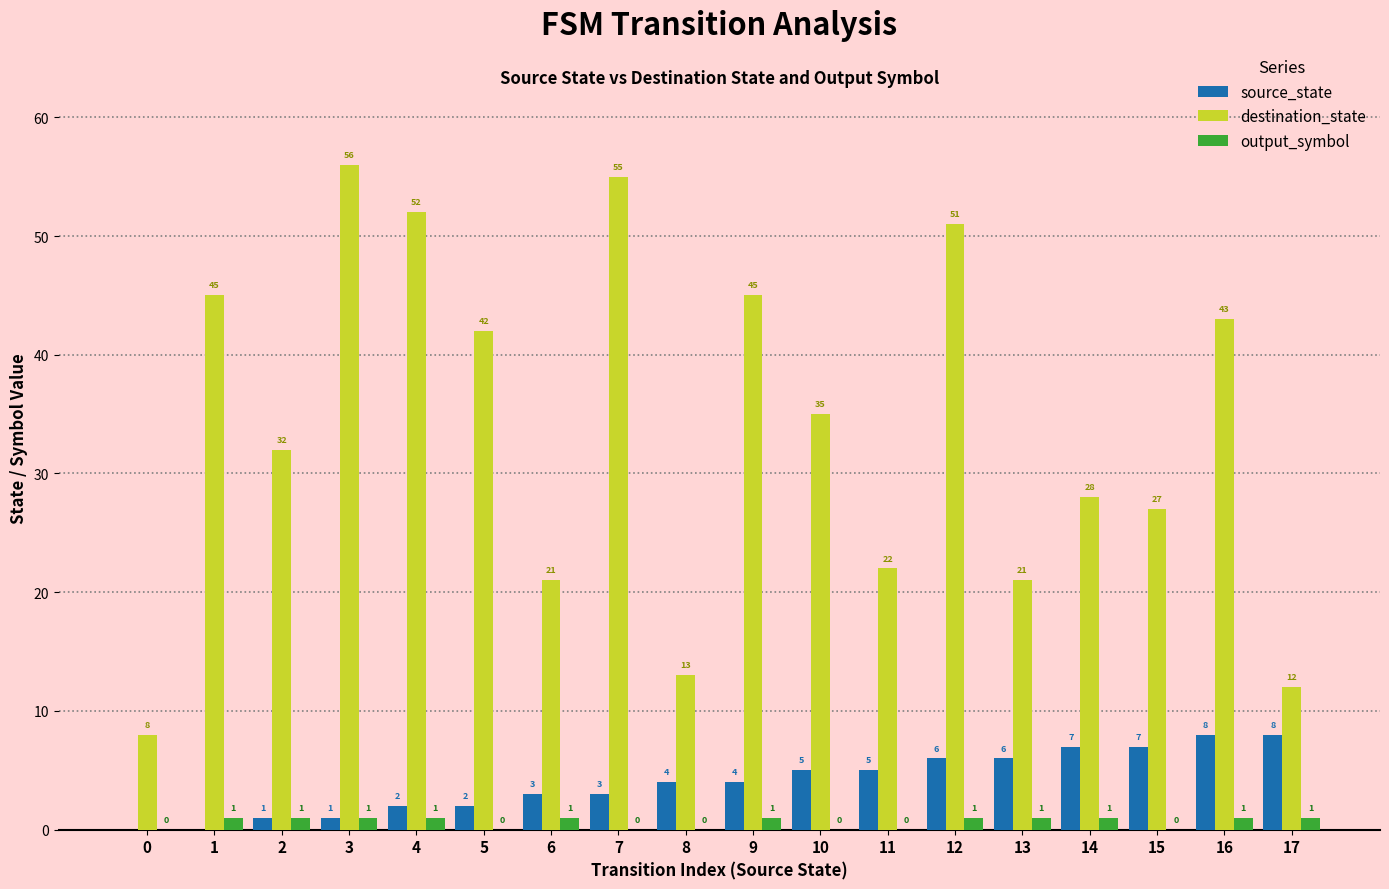

True or false: destination_state has a value of 36 at 13.

False